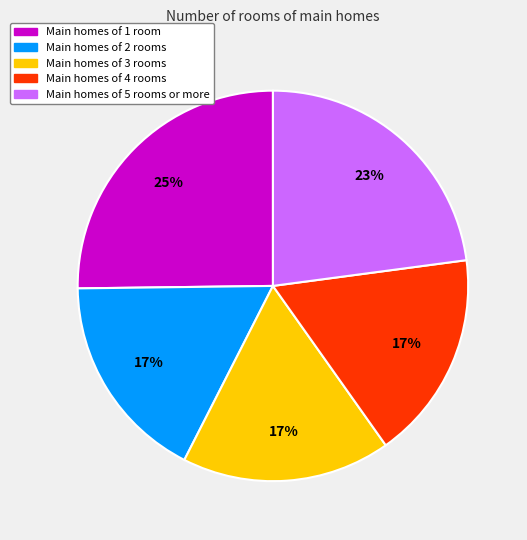

To the nearest percent, what is the difference between the largest and smallest slice percentages?

8%